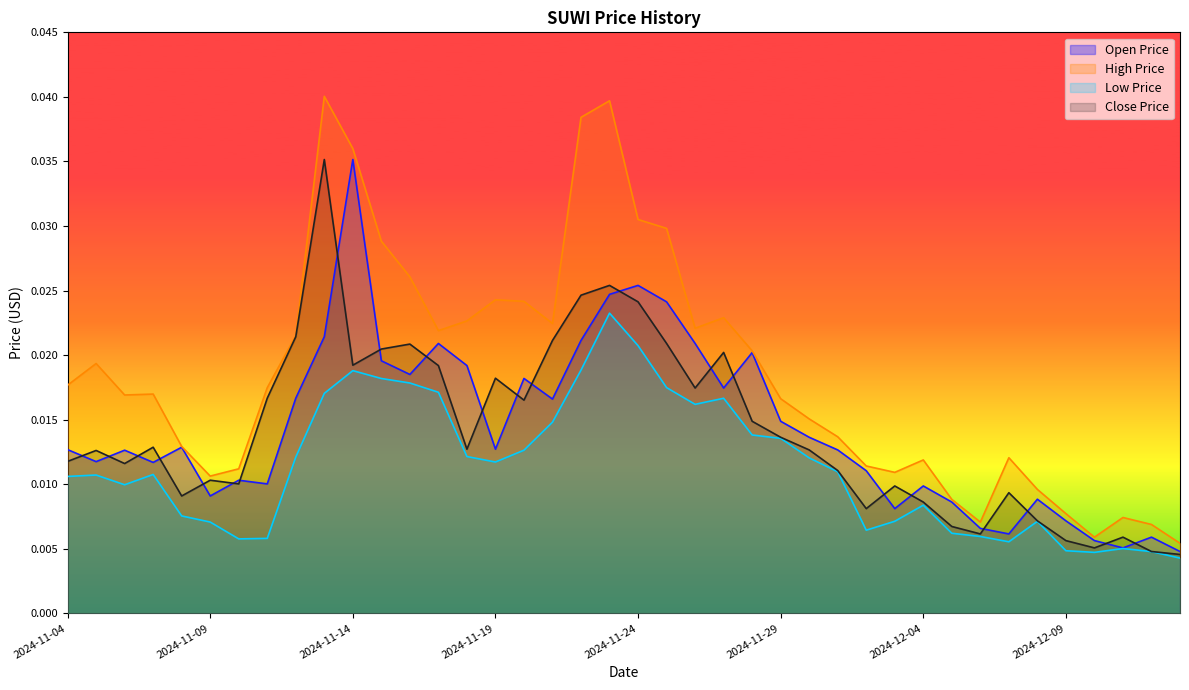

In Low Price, how many points are lower than both neighbors (excluding endpoints)?

7